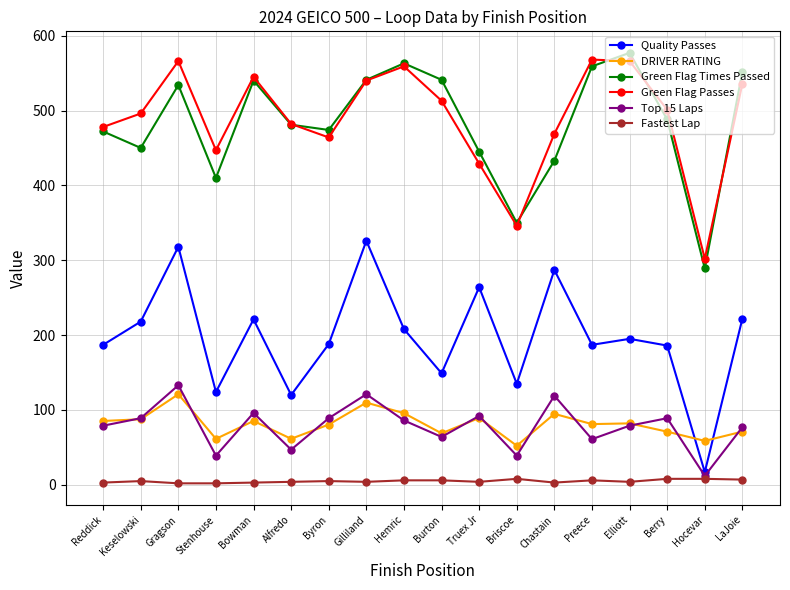

Which series has the largest range (max minus min)?

Quality Passes